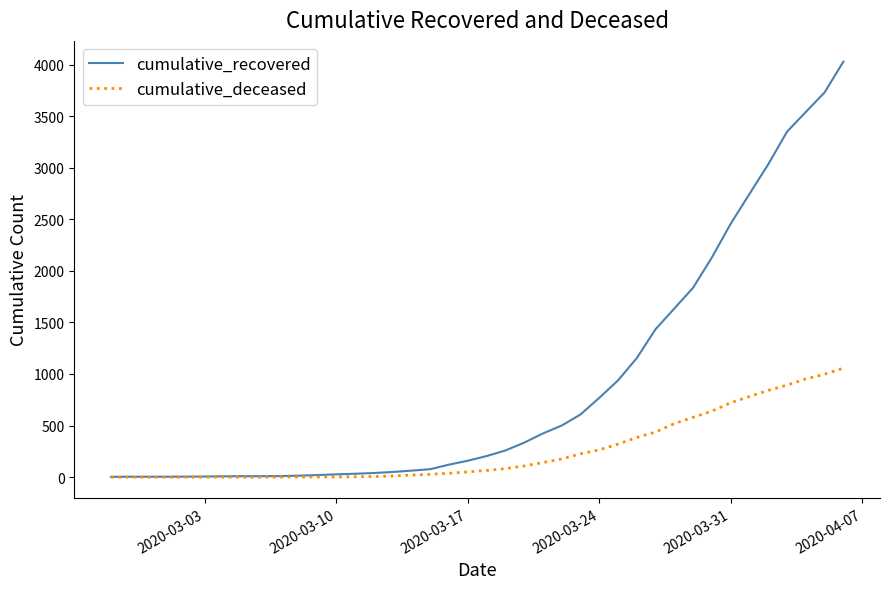

Rank the series by their average value, from lowest to highest.

cumulative_deceased, cumulative_recovered